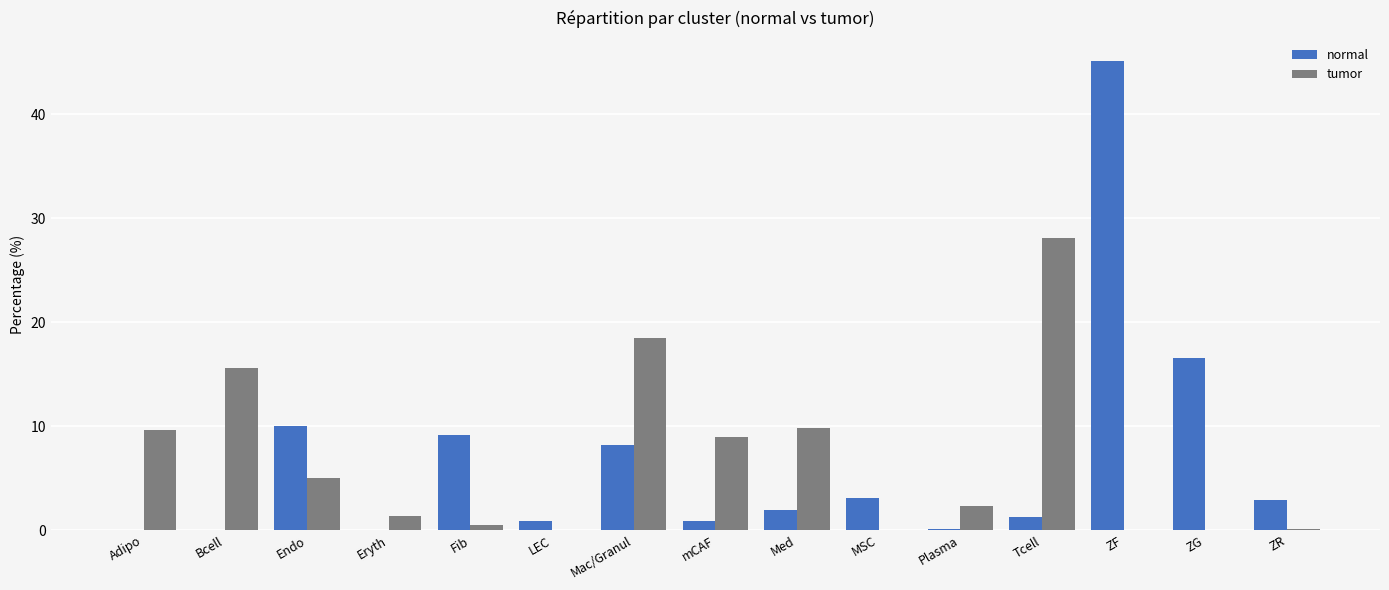

What are all the series names shown in the legend?

normal, tumor